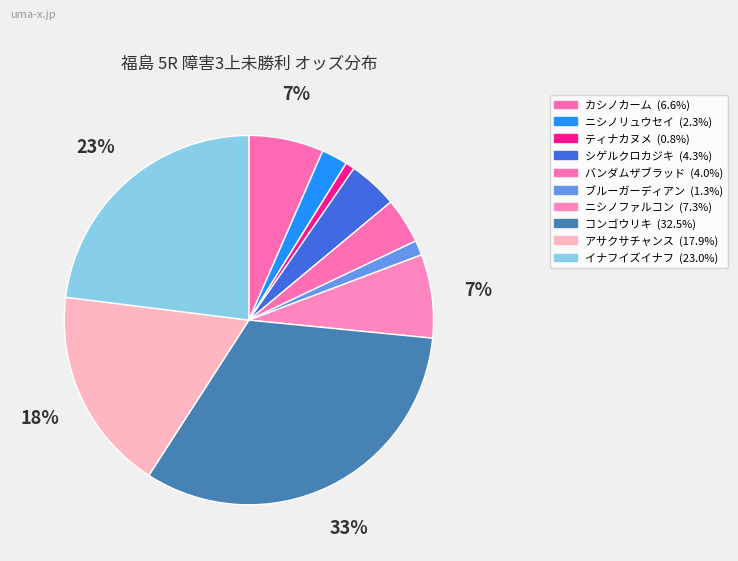

What is the largest slice in the pie chart?

コンゴウリキ